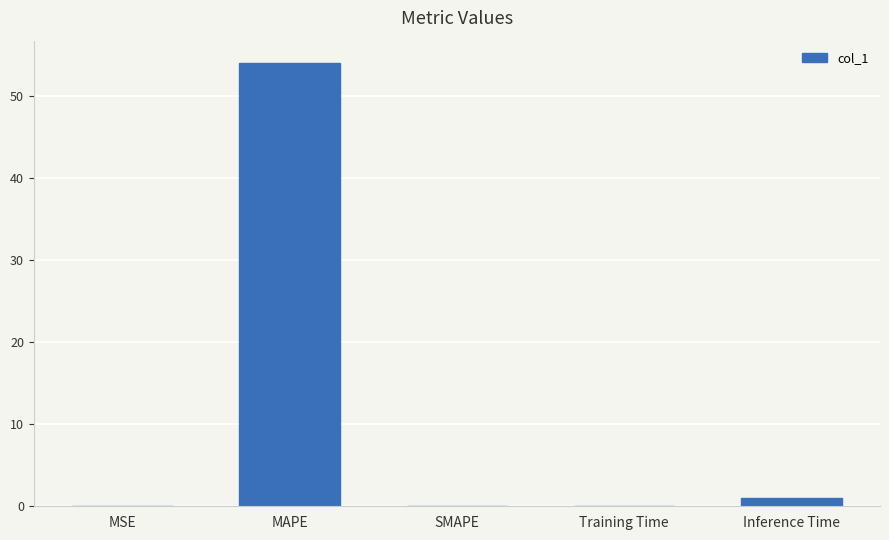

What is the greatest value displayed?

54.0